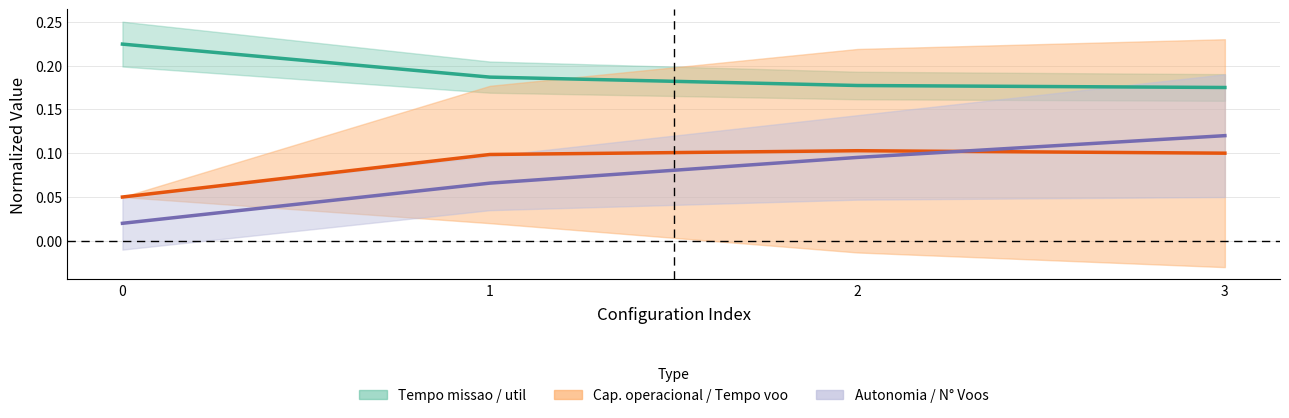

True or false: Tempo por voo [min] has a value of 0.1 at 2.

False